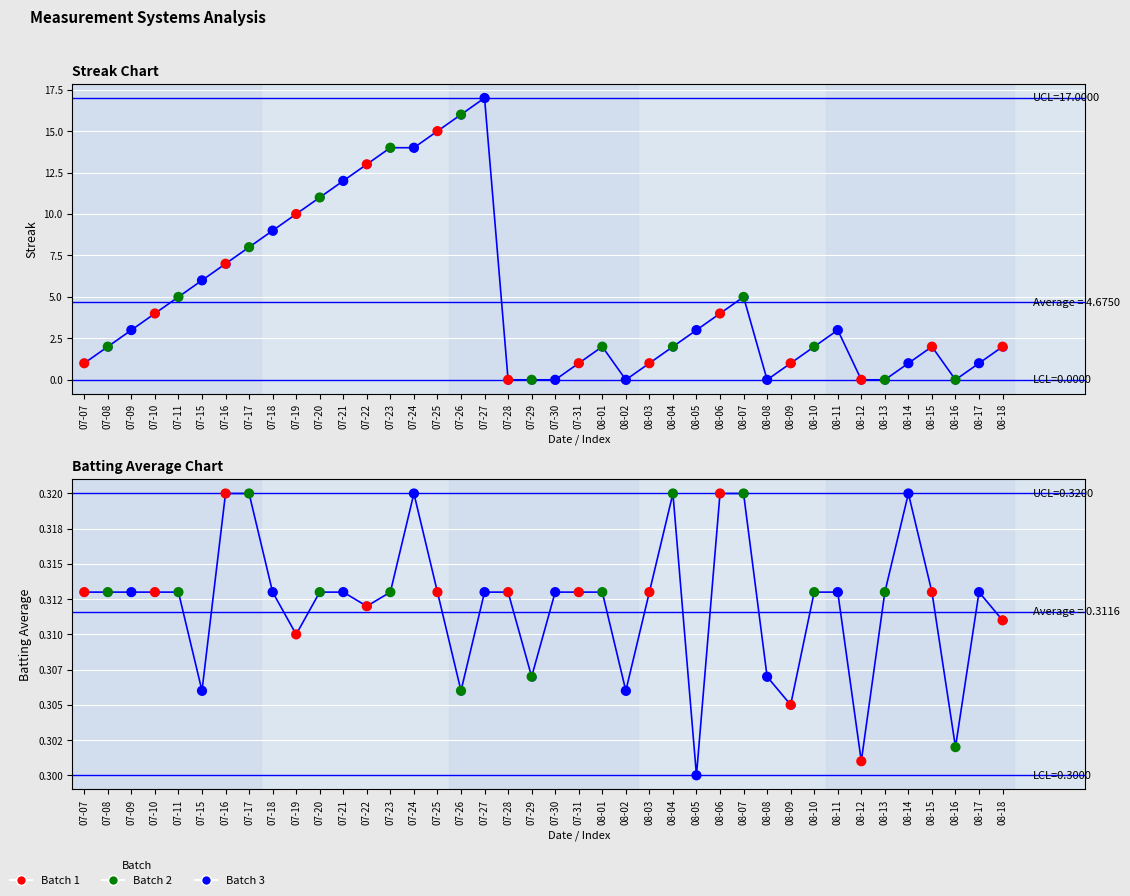

What is the total value across all series at 07-11?

5.3